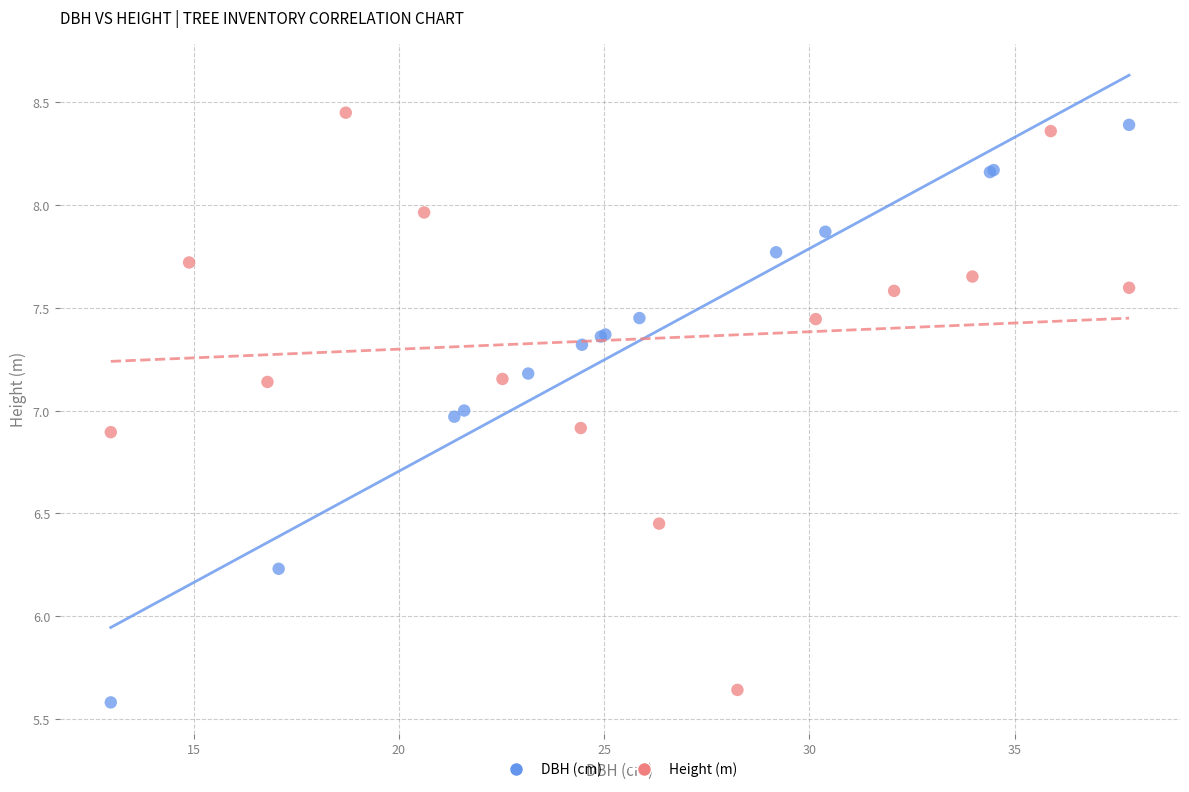

Which series contains the highest Y value?

Height (m)